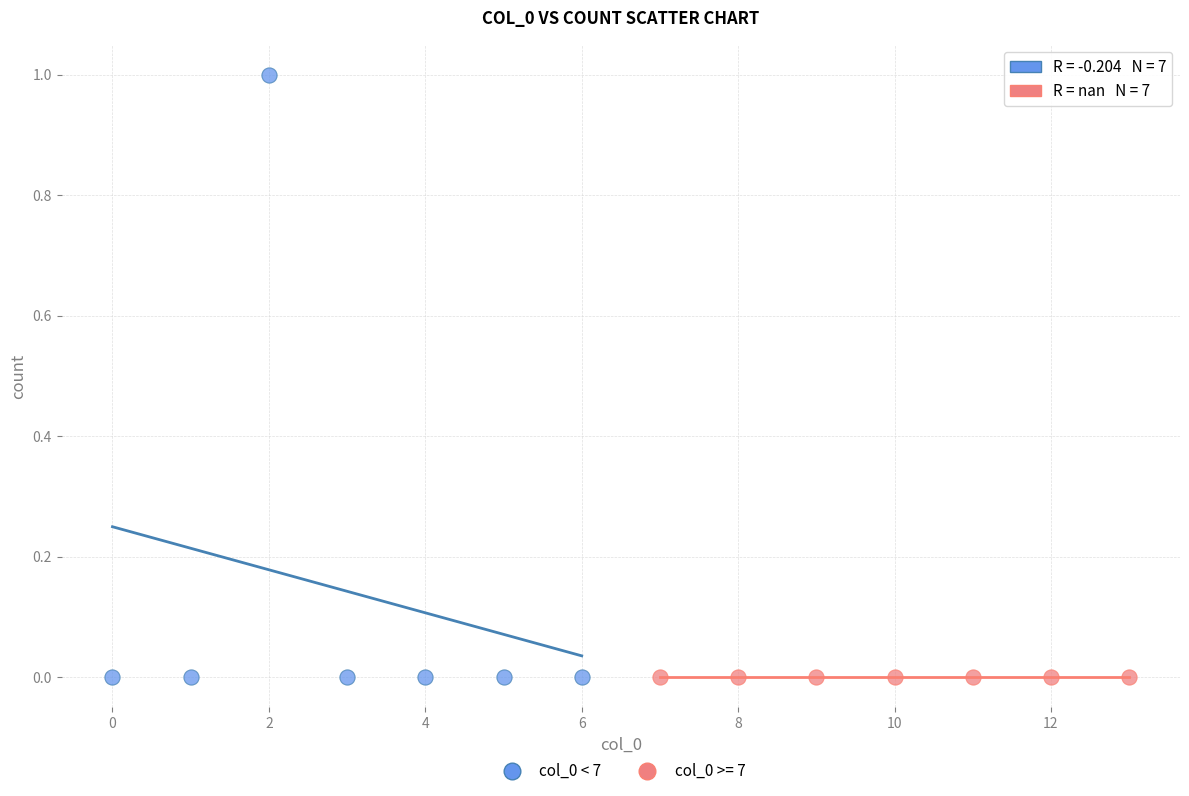

Which series reaches the maximum Y coordinate?

col_0 < 7